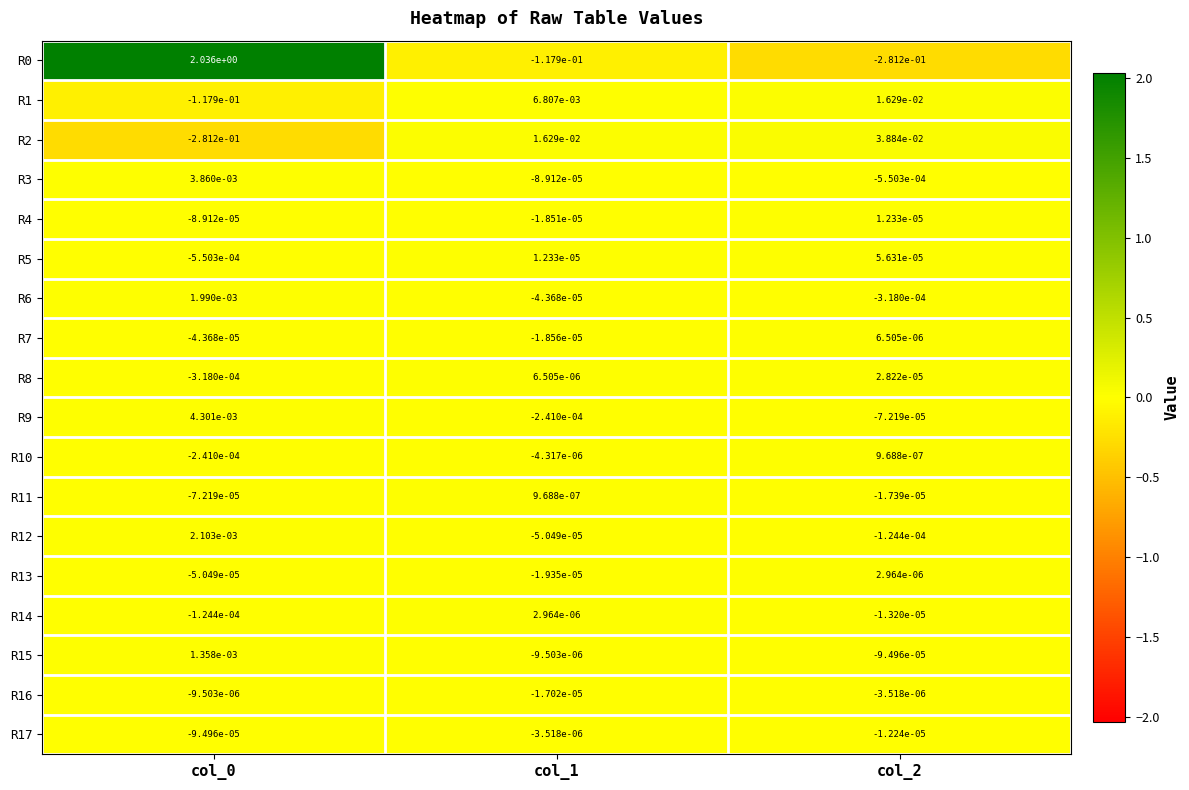

Is the value of R7 at col_1 greater than the value of R1 at col_0?

Yes